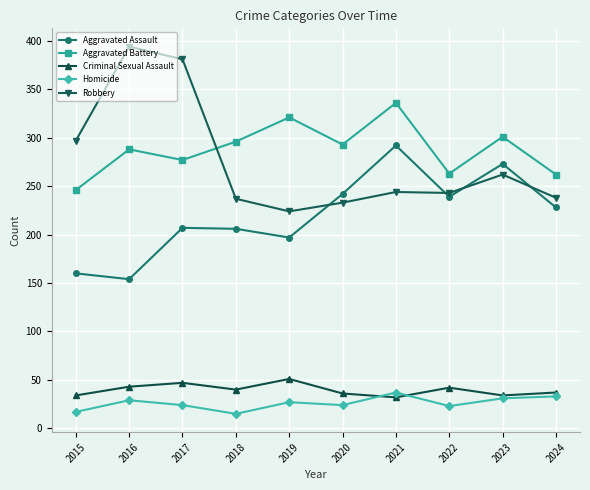

What is the sum of the Robbery values at 2019 and 2016?

618